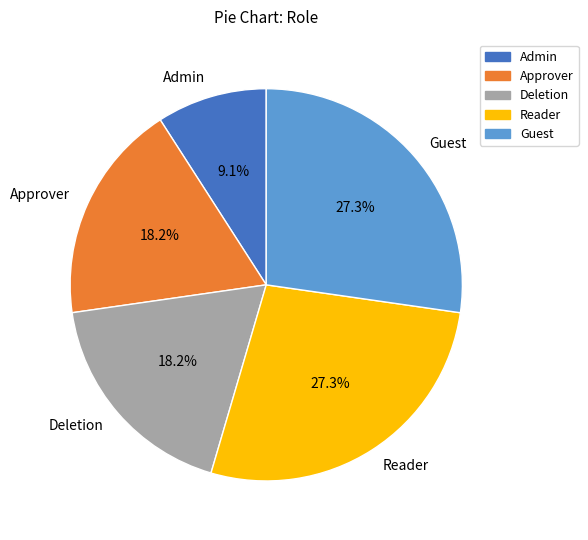

How many slices are in this pie chart?

5